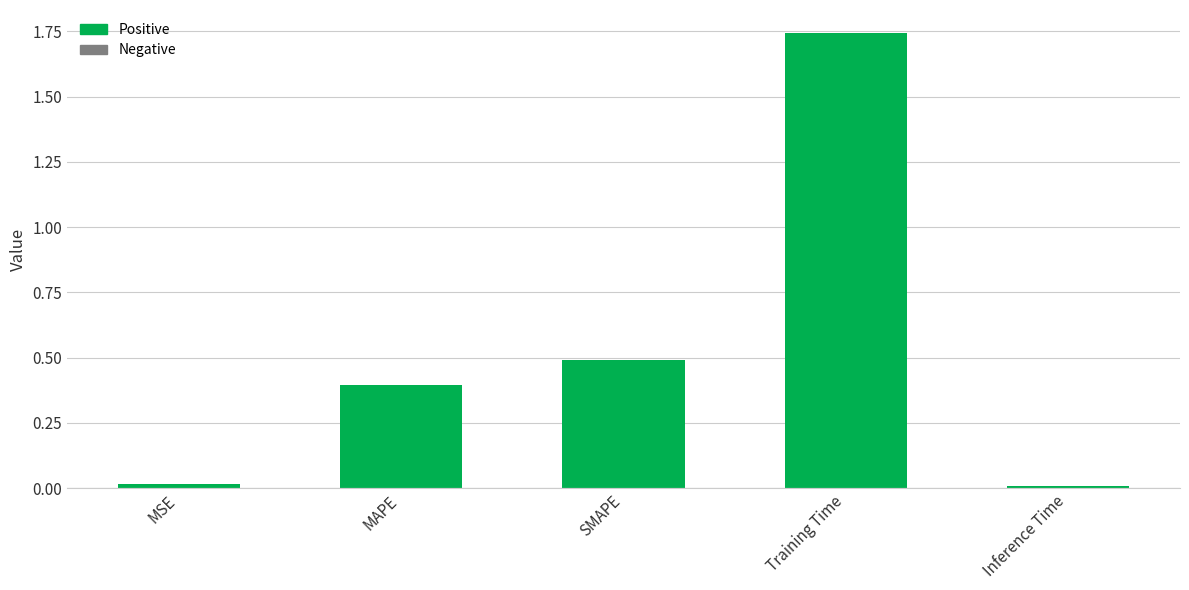

What is the difference between the values at MAPE and SMAPE?

0.1